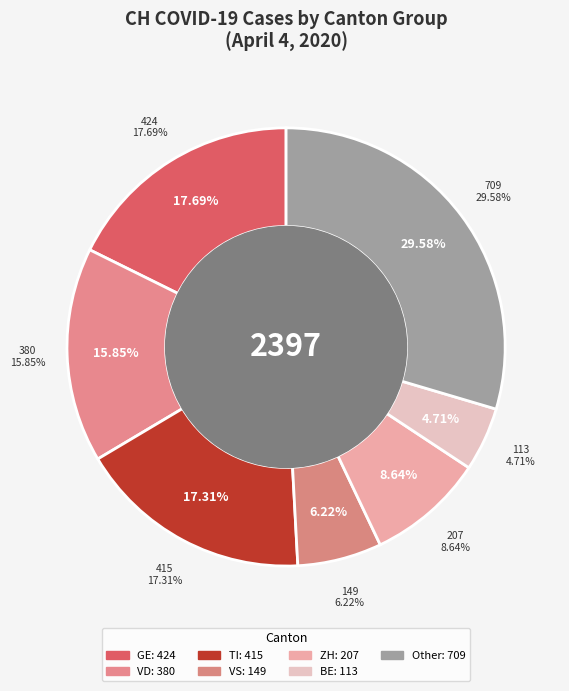

Is there any slice that represents more than half of the pie?

No